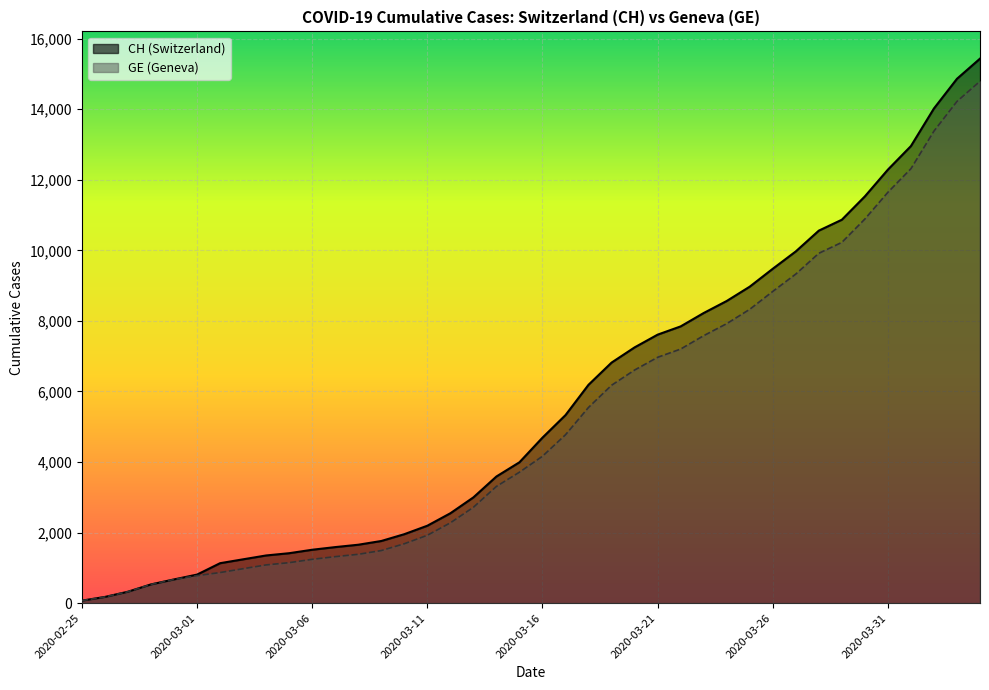

How many lines are shown in the chart?

2